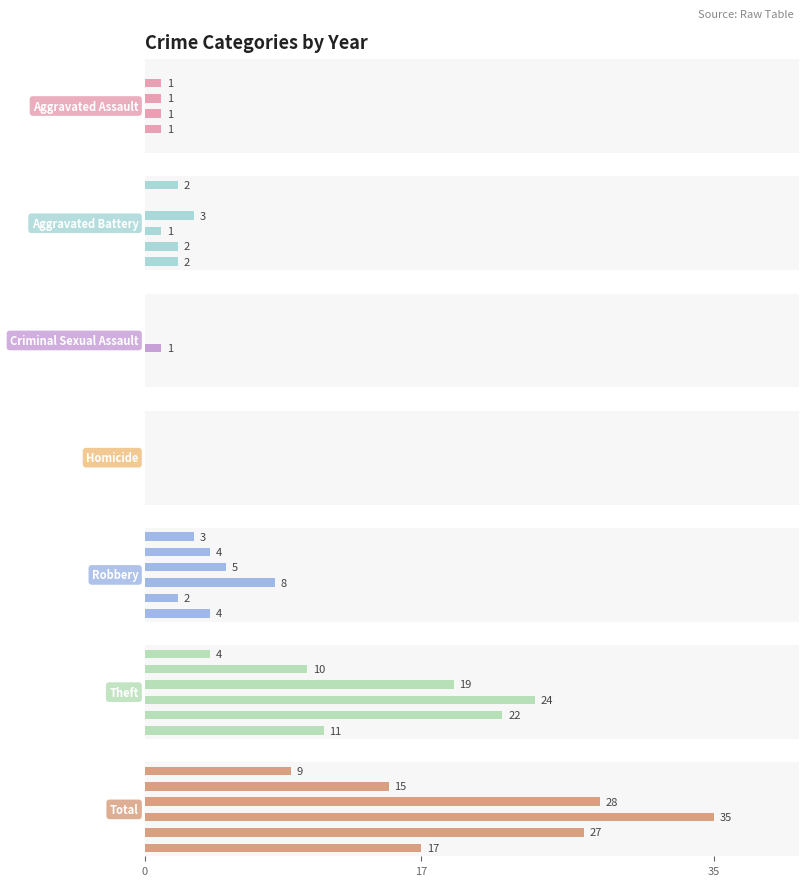

Which label corresponds to the largest value in the chart?

Total